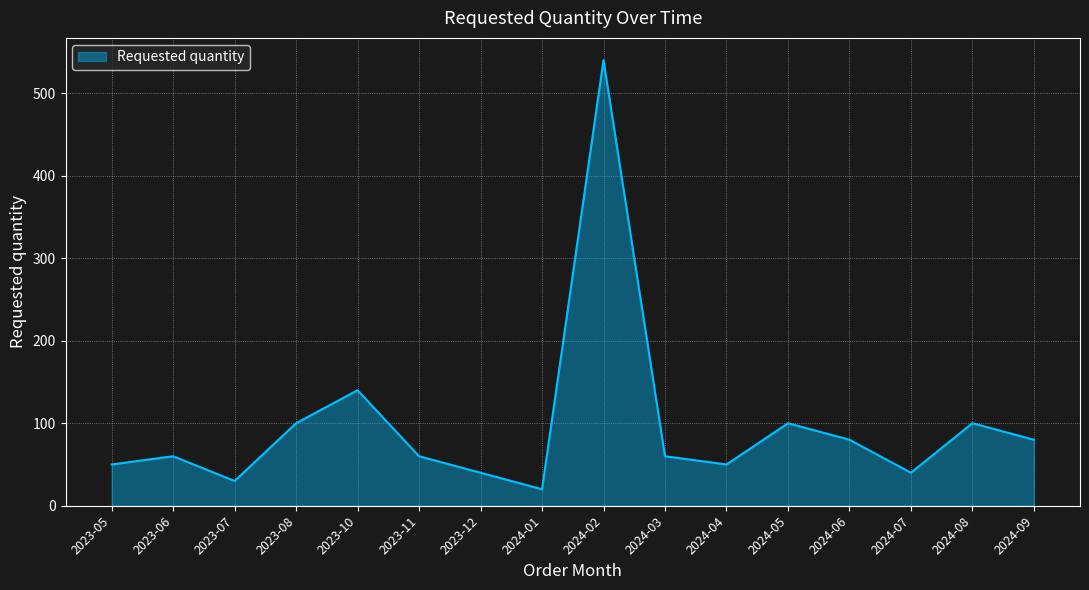

Does the chart display data point markers on the line(s)?

No